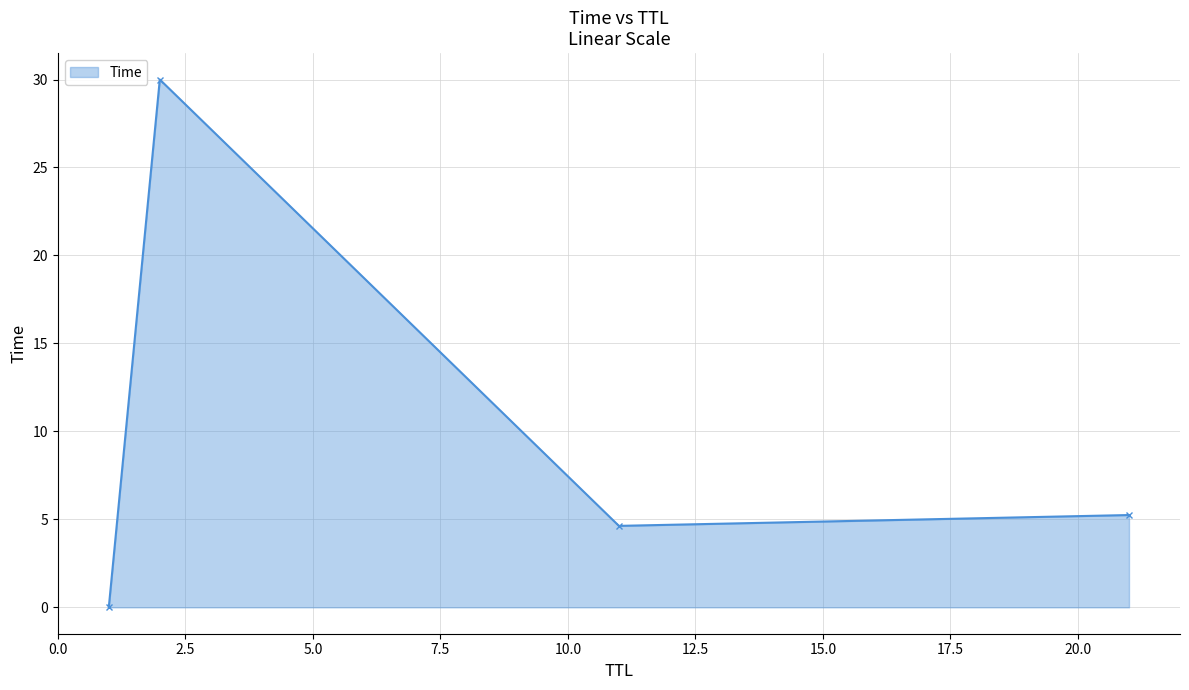

How many distinct data groups are displayed?

1